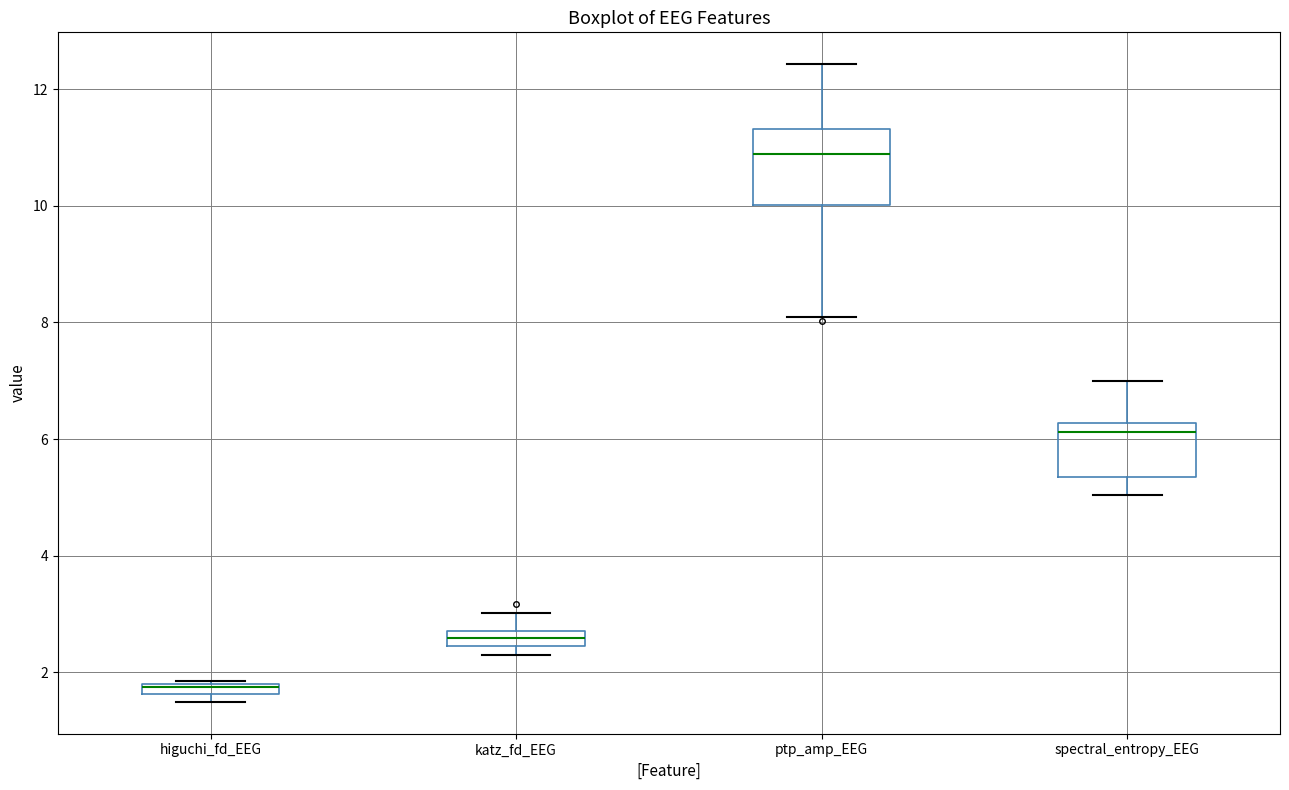

Where is the upper edge of the box for katz_fd_EEG on the y-axis? The values are not printed on the chart, so give them approximately, as read against the axis.

2.8